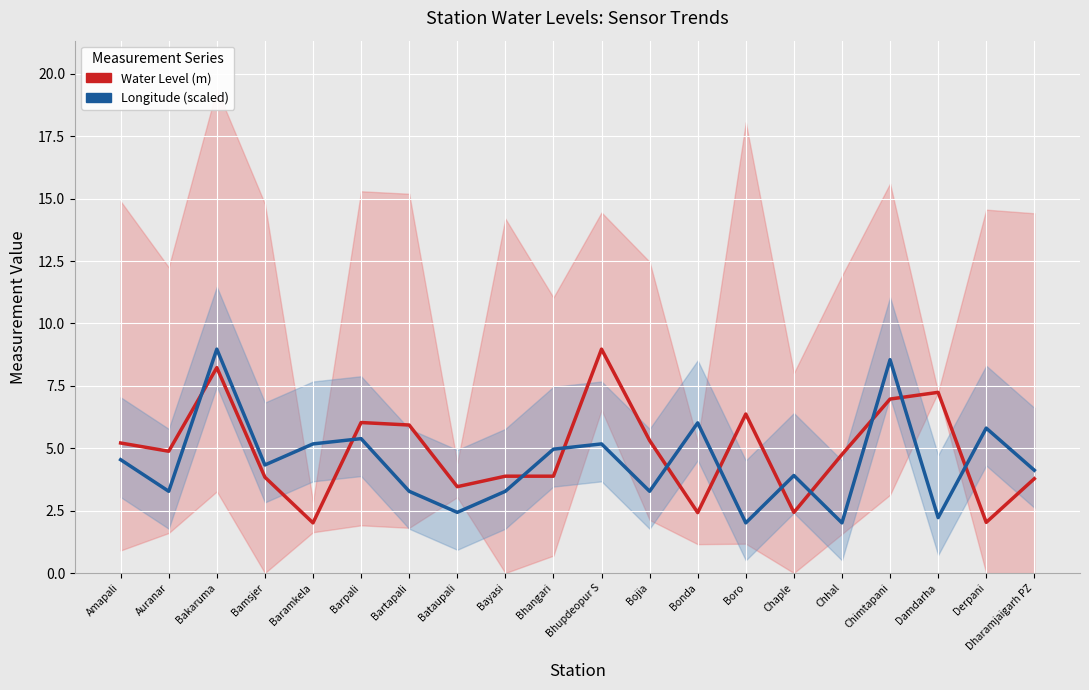

The value of Longitude (scaled) at Damdarha is 1.6. True or false?

False